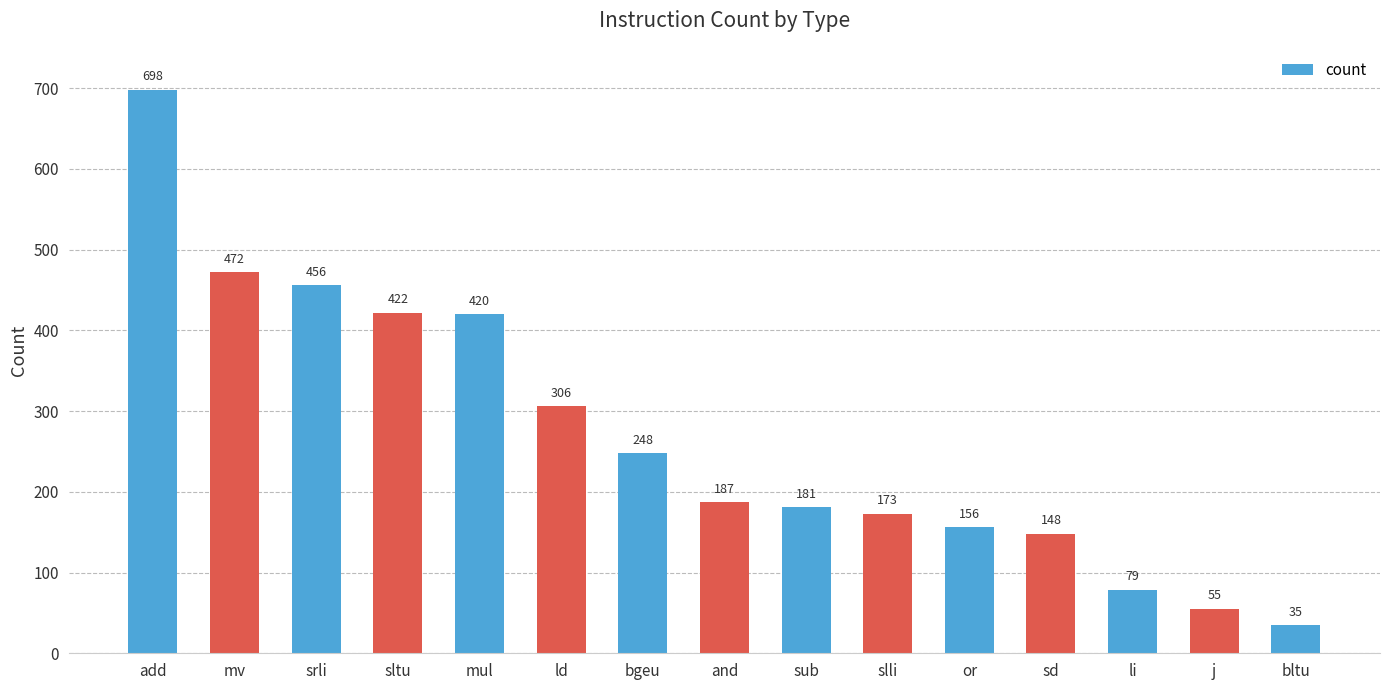

Reading left to right, extract all data points from this chart.

add=698	mv=472	srli=456	sltu=422	mul=420	ld=306	bgeu=248	and=187	sub=181	slli=173	or=156	sd=148	li=79	j=55	bltu=35